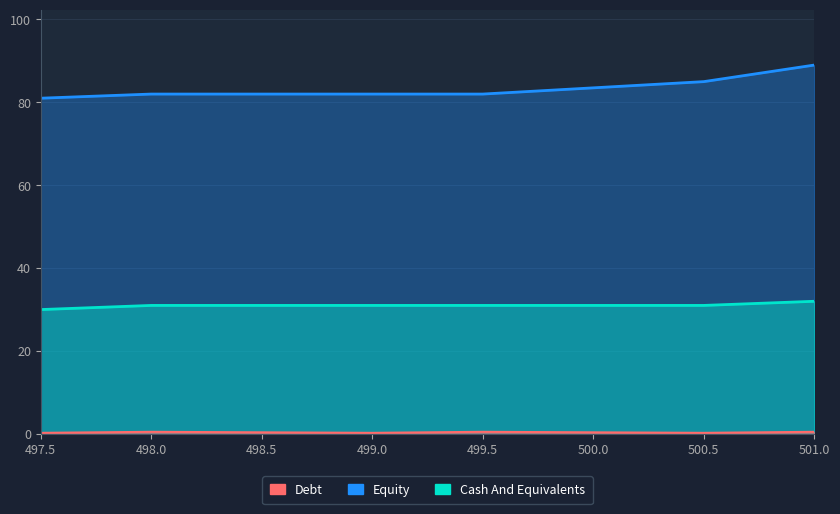

How many distinct data groups are displayed?

3